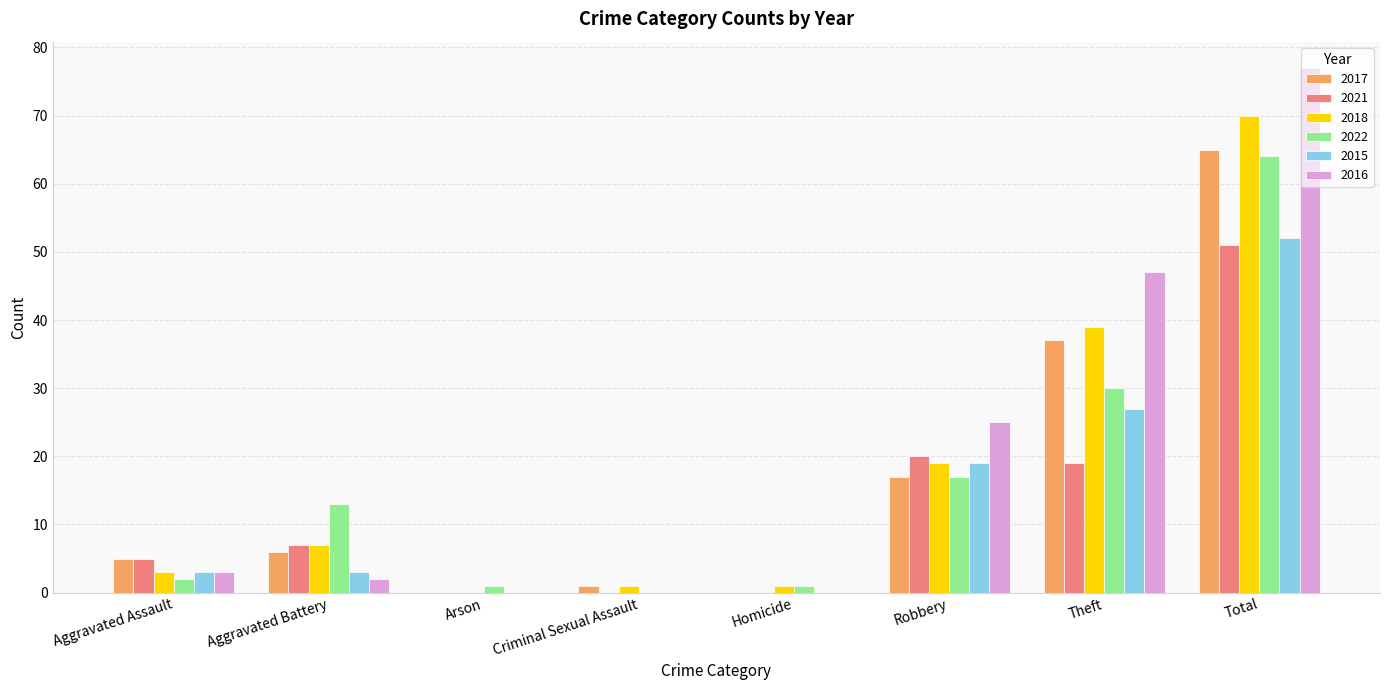

What value does the 2022 series have at Total?

64